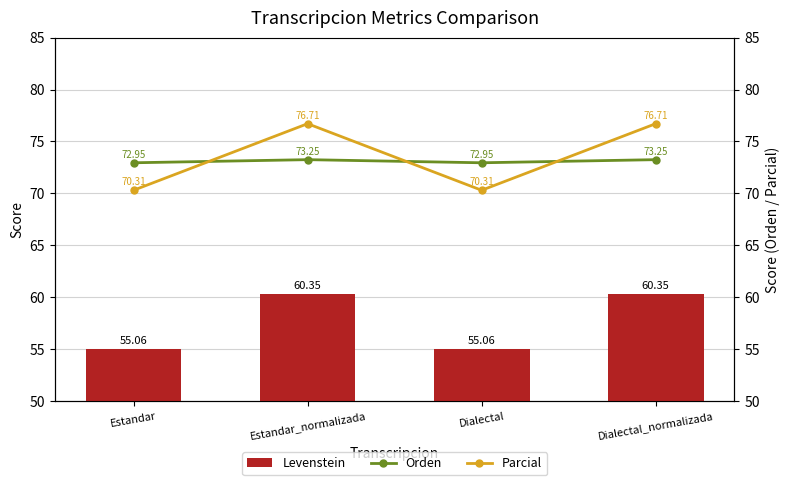

Which series has the largest range (max minus min)?

Parcial